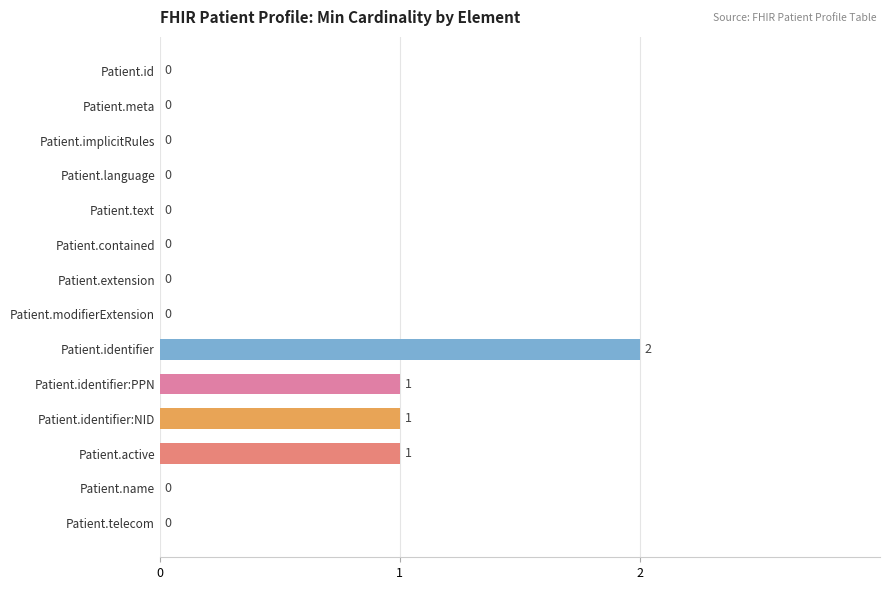

How many values are between 0 and 1?

13